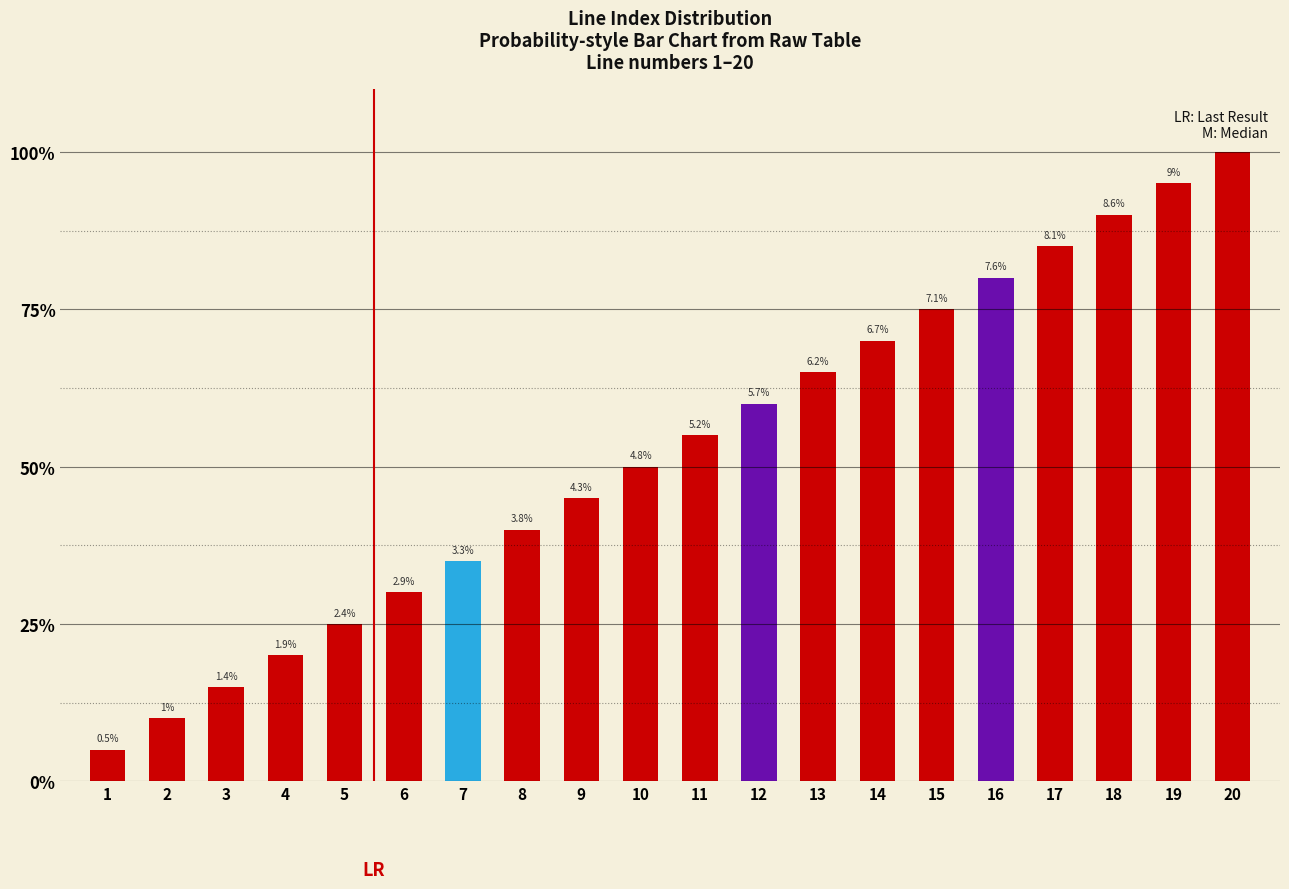

Is it true that the value at 15 is 15?

True